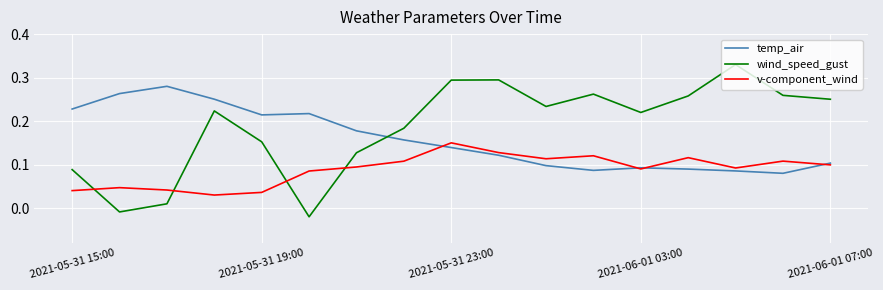

Rank the series by their maximum value, from lowest to highest.

v-component_wind, temp_air, wind_speed_gust